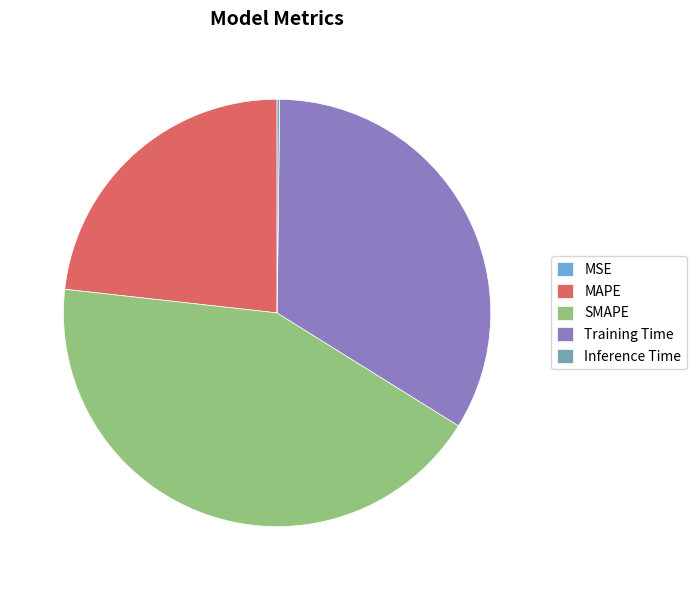

Is there any slice that represents more than half of the pie?

No